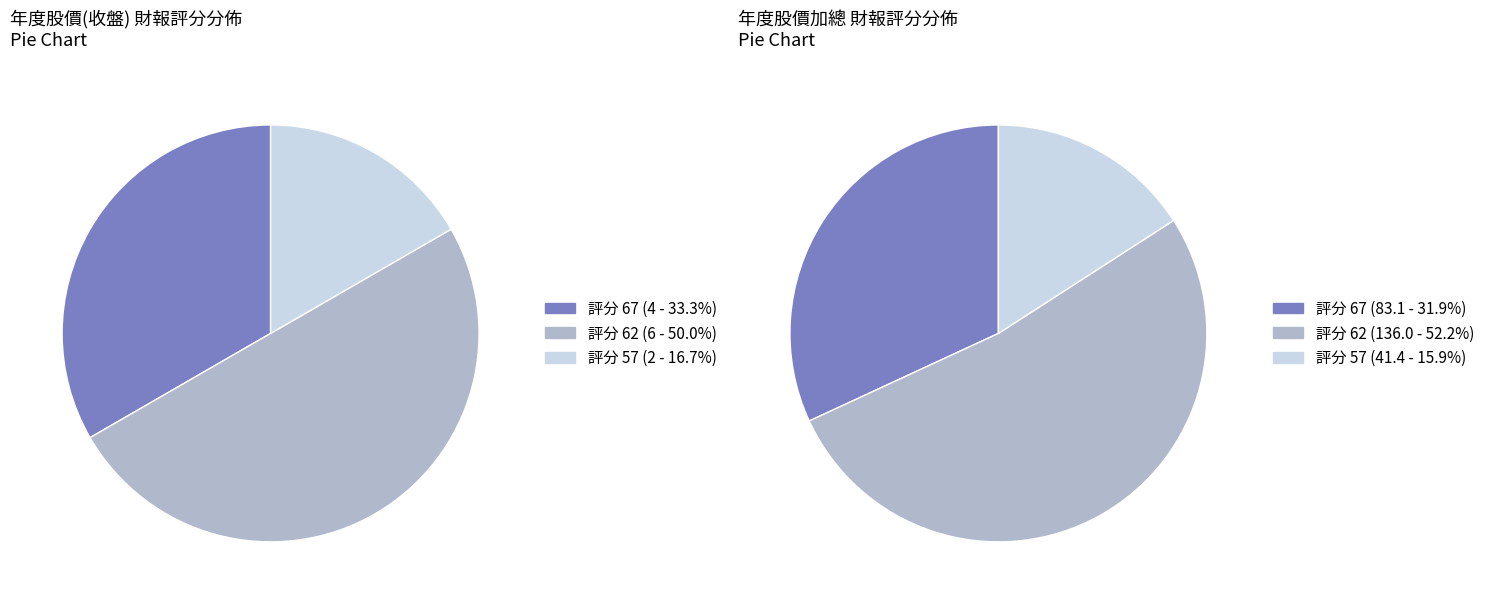

The 2013 slice represents 1% of the pie. True or false?

False